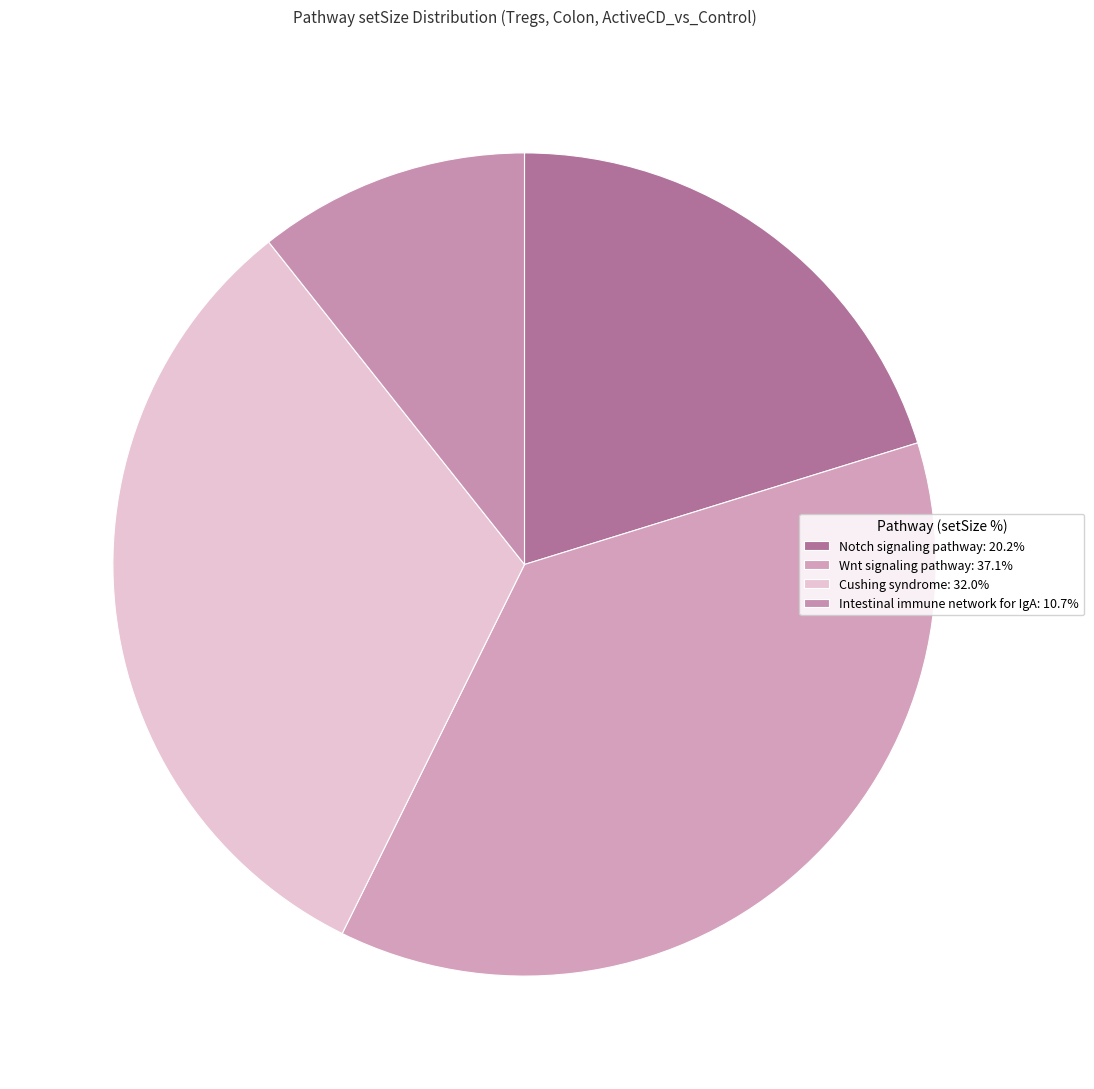

Count the number of slices in the pie.

4